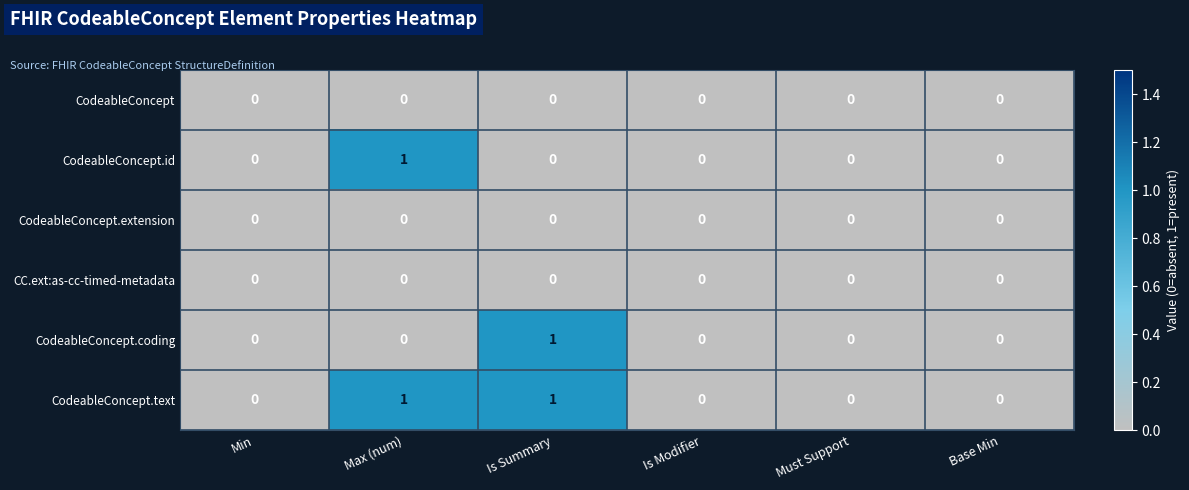

What is the greatest value displayed?

1